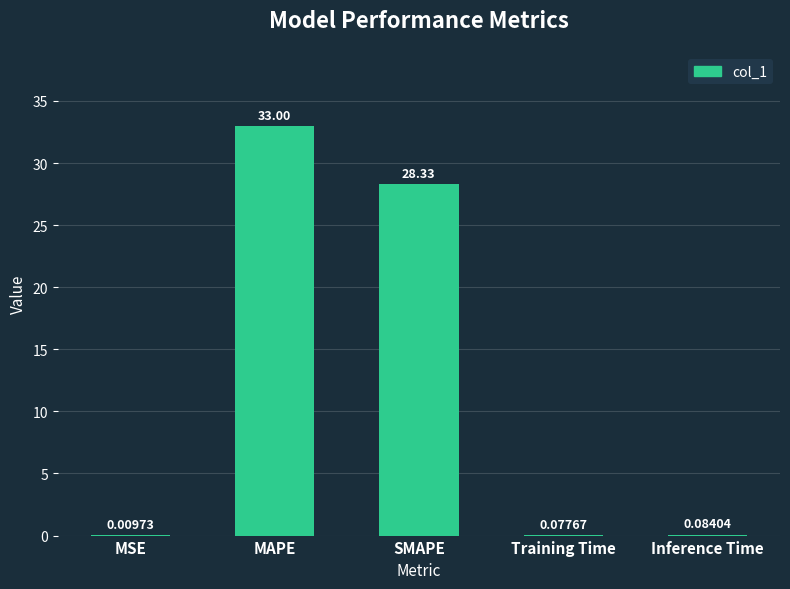

What is the sum of all values?

61.5